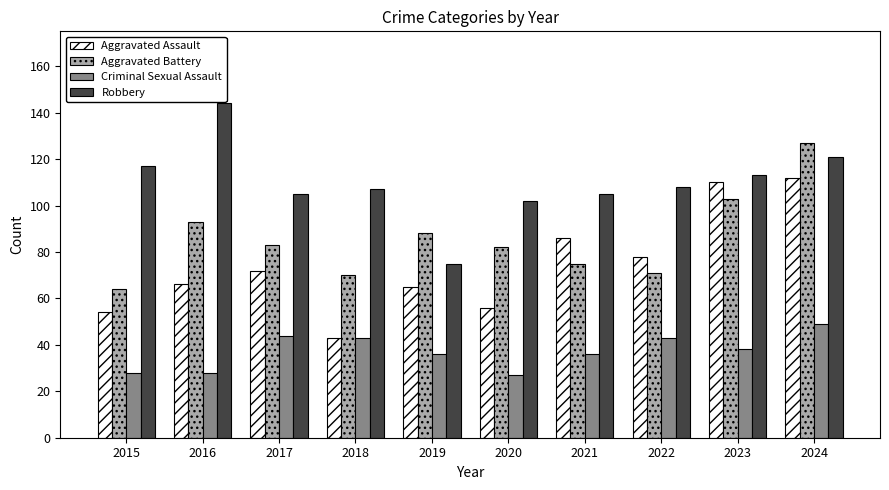

List the series in order of their peak value, highest first.

Robbery, Aggravated Battery, Aggravated Assault, Criminal Sexual Assault